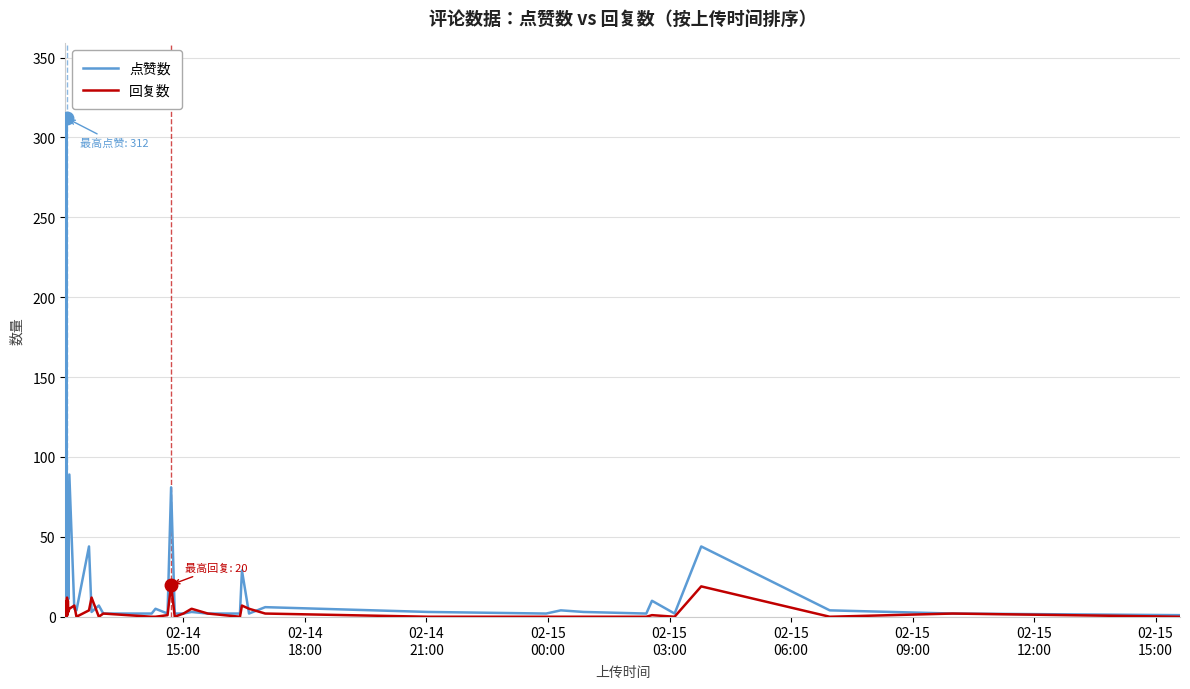

Which series has the widest spread of values?

点赞数